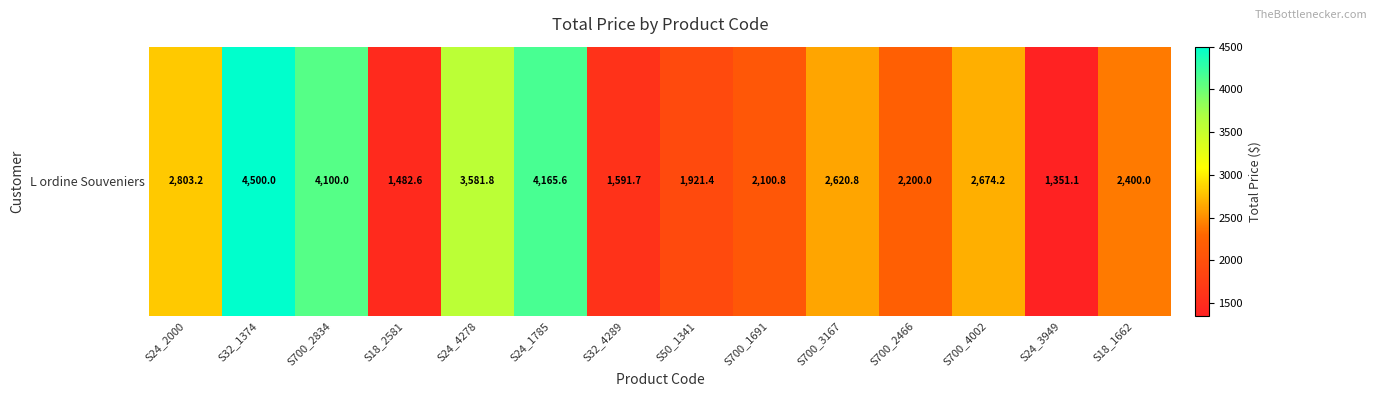

Reading left to right, list all the values displayed in this chart.

S24_2000=2803.2	S32_1374=4500.0	S700_2834=4100.0	S18_2581=1482.6	S24_4278=3581.8	S24_1785=4165.6	S32_4289=1591.7	S50_1341=1921.4	S700_1691=2100.8	S700_3167=2620.8	S700_2466=2200.0	S700_4002=2674.2	S24_3949=1351.1	S18_1662=2400.0